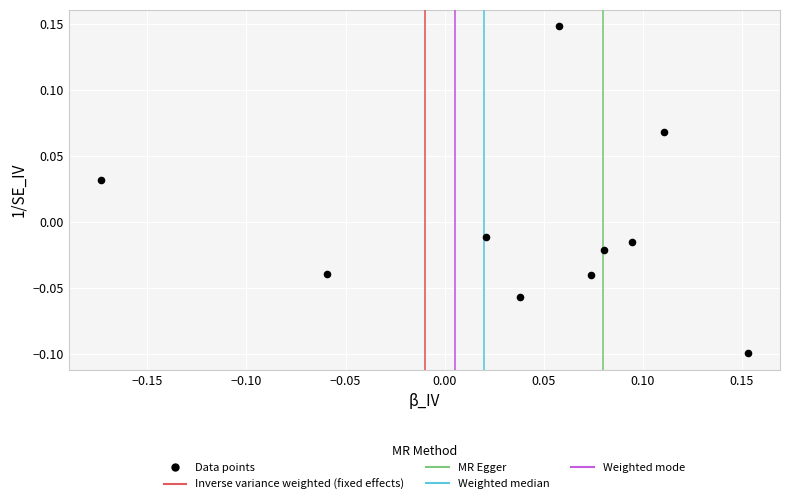

How many points are shown in the scatter plot?

10